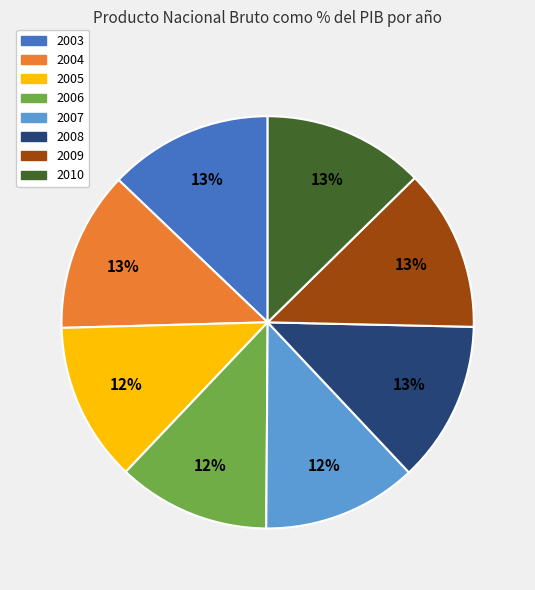

What percentage is the 2010 slice, to the nearest percent?

13%